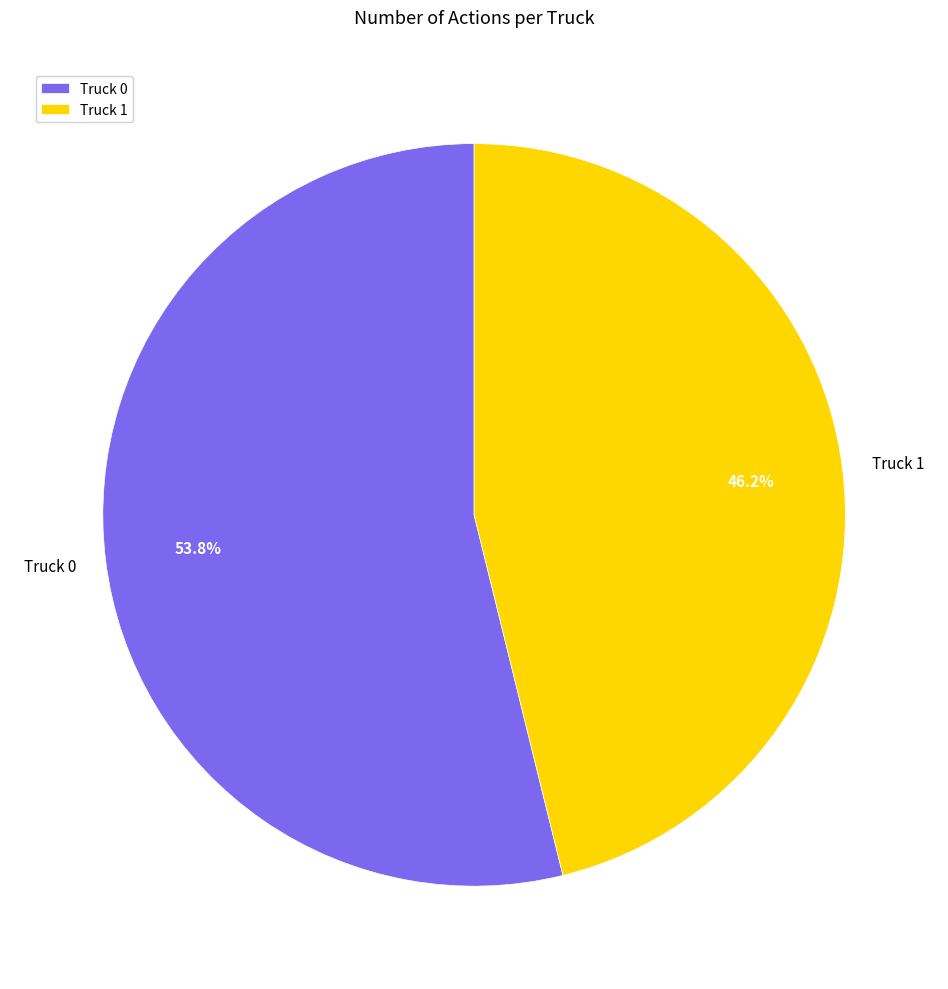

The Truck 0 slice represents 54% of the pie. True or false?

True